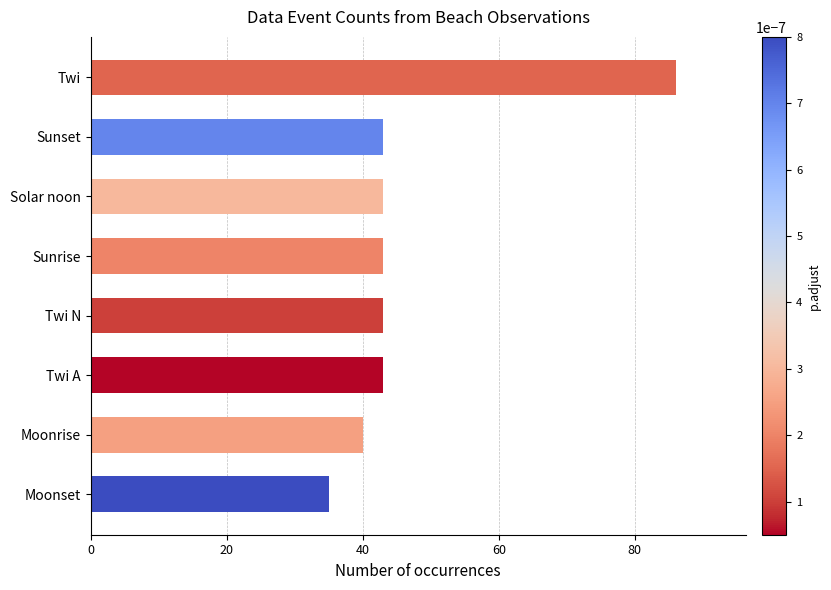

What is the greatest value displayed?

86